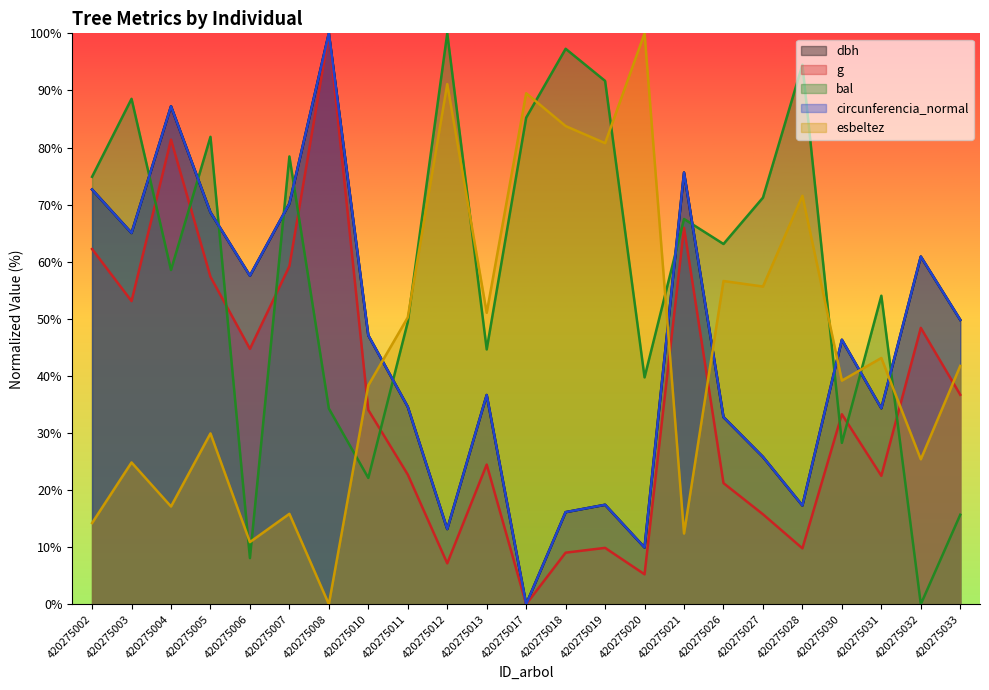

Rank the series at 420275002 from lowest to highest value.

esbeltez, g, dbh, circunferencia_normal, bal